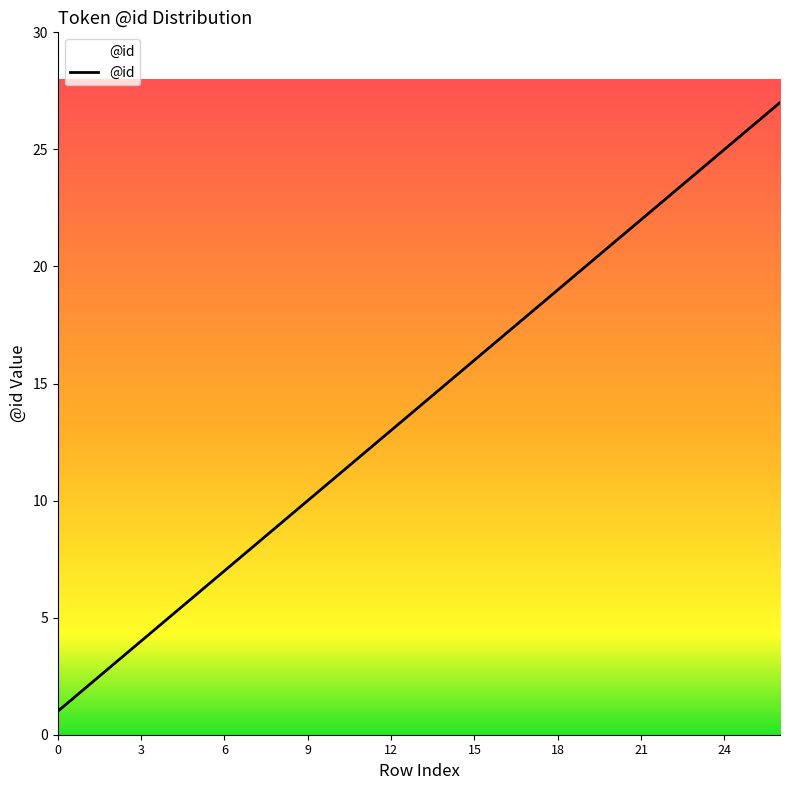

What is the maximum value shown in the chart?

27